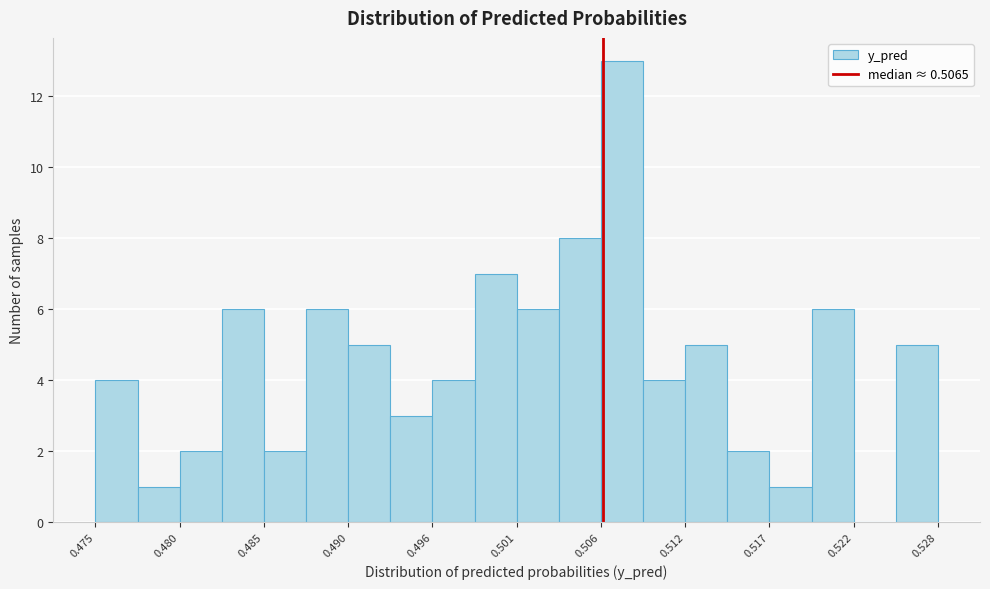

Read against the x-axis, roughly where is the centre of the tallest bar?

0.508